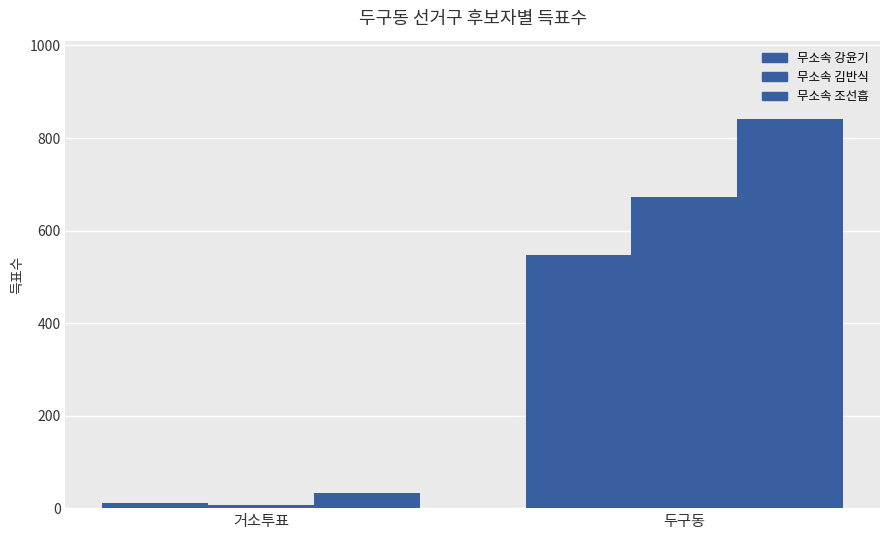

Rank the series at 거소투표 from lowest to highest value.

무소속 김반식, 무소속 강윤기, 무소속 조선흡